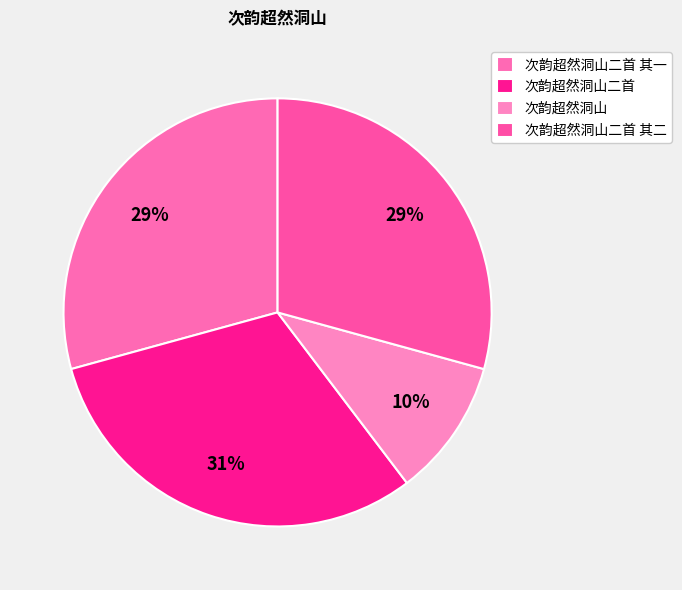

True or false: 次韵超然洞山 accounts for 10% of the total.

True